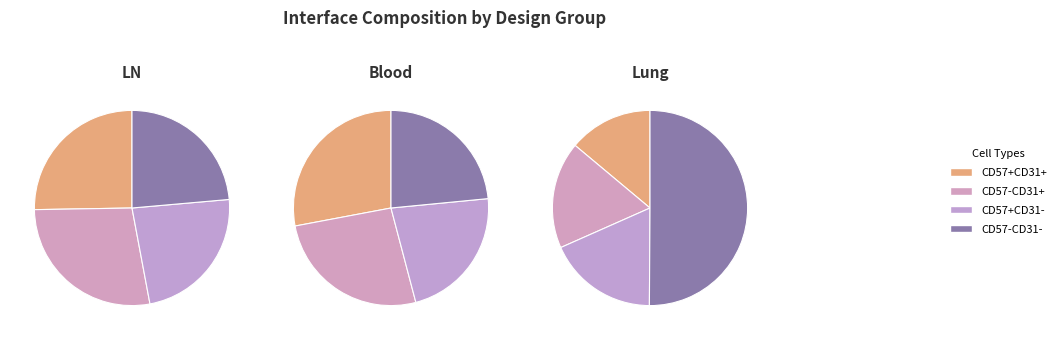

Between 5709 and 12092, which is larger?

12092